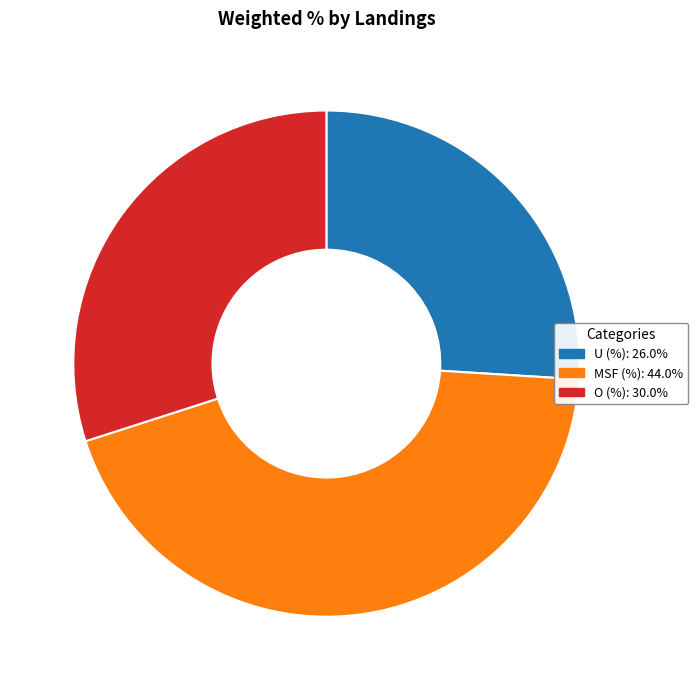

Combined, do O (%) and MSF (%) account for over 50%?

Yes